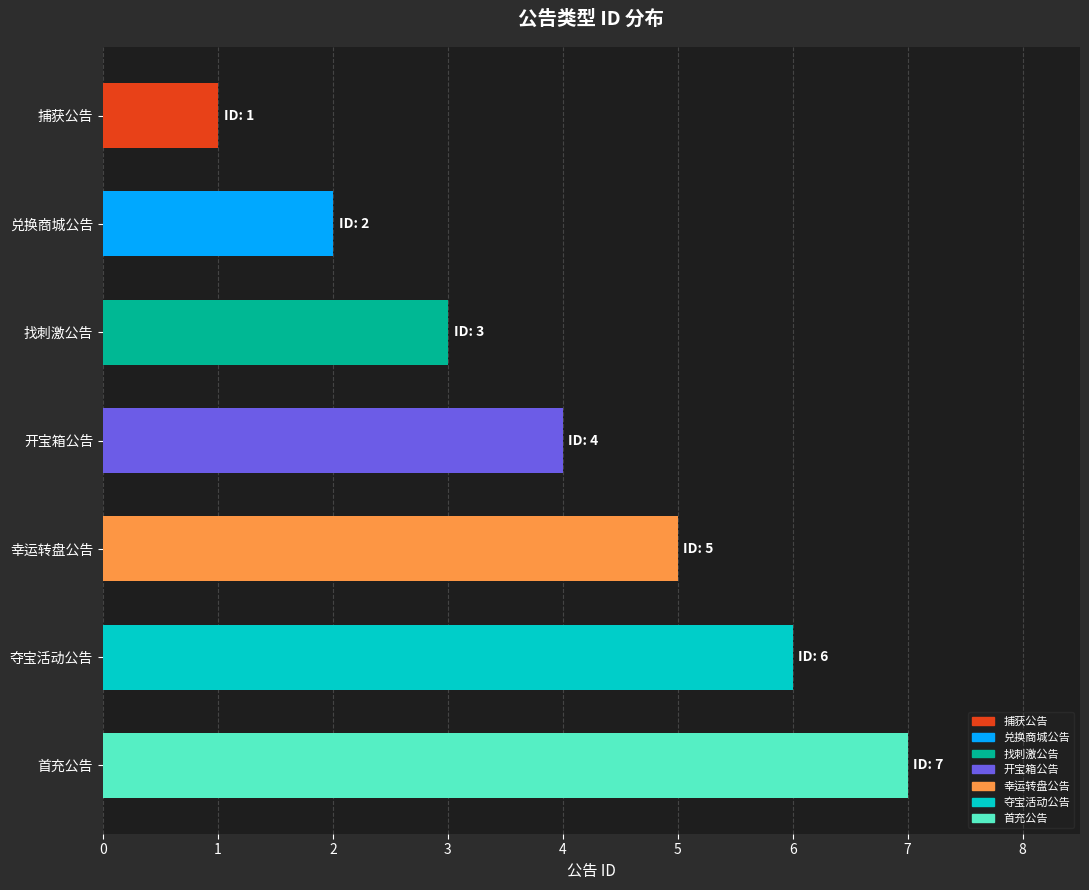

What is the label of the 4th bar from the top?

开宝箱公告